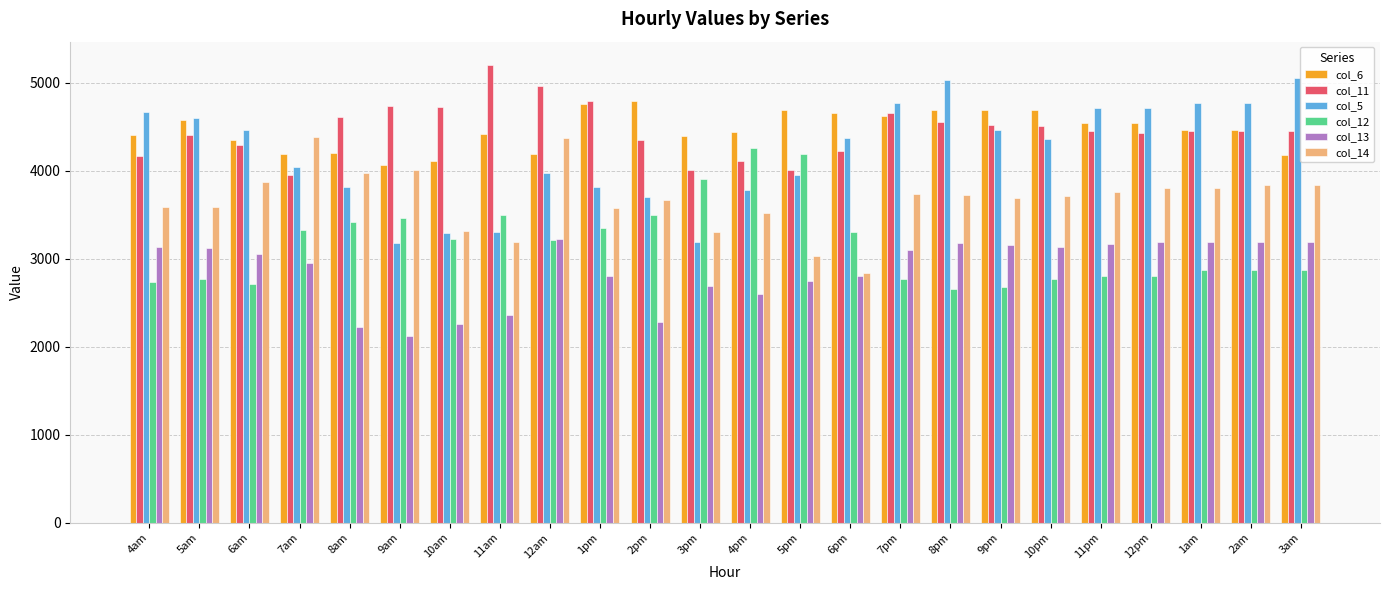

What are all the series names shown in the legend?

col_6, col_11, col_5, col_12, col_13, col_14